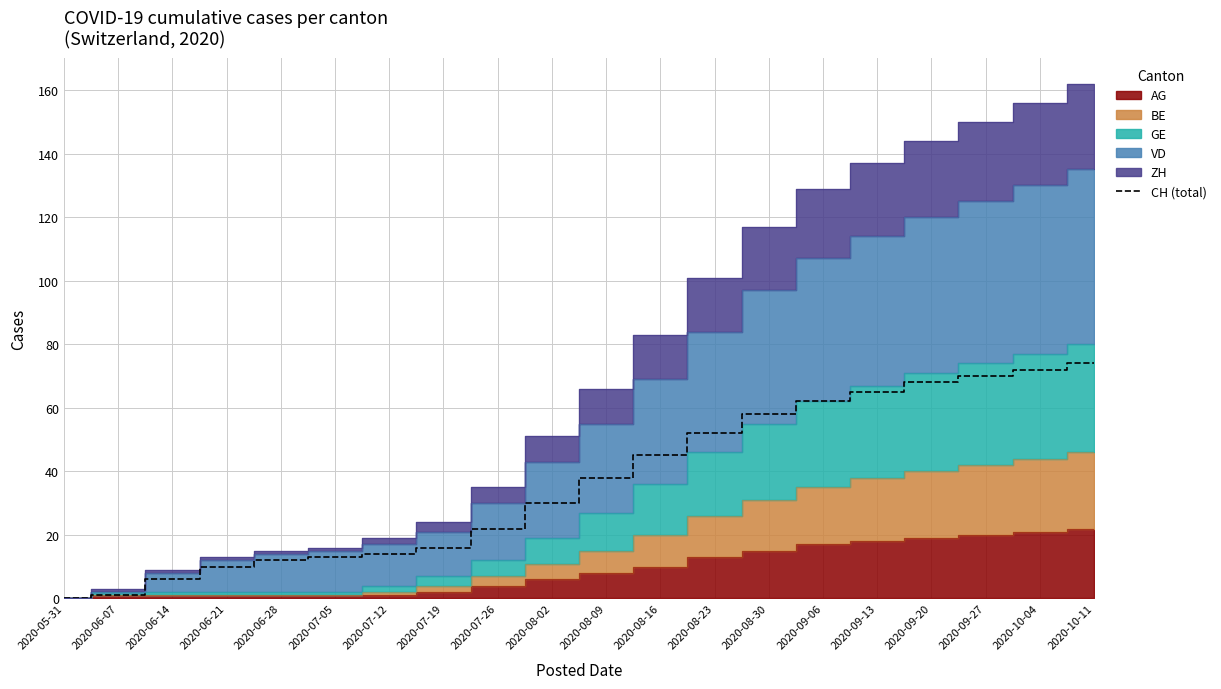

The value of CH (total) at 2020-06-28 is 4. True or false?

False